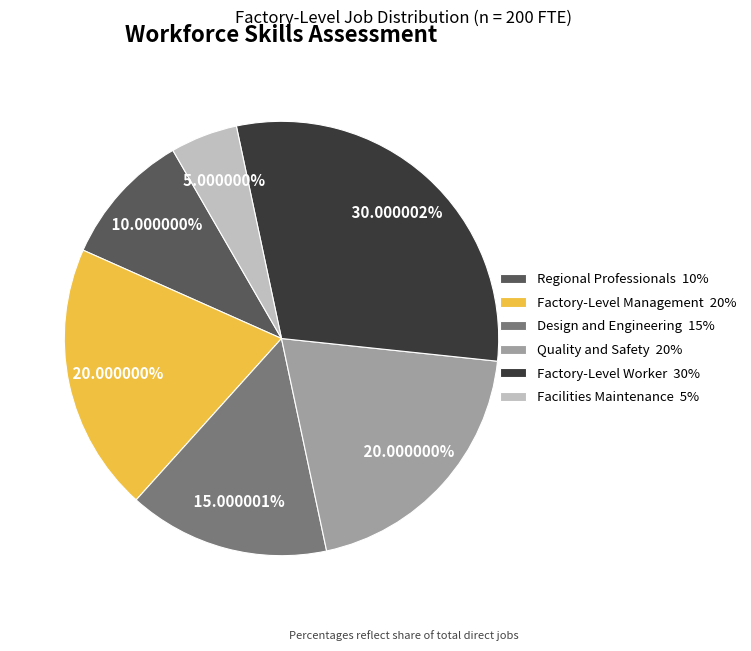

True or false: Facilities Maintenance accounts for 5% of the total.

True